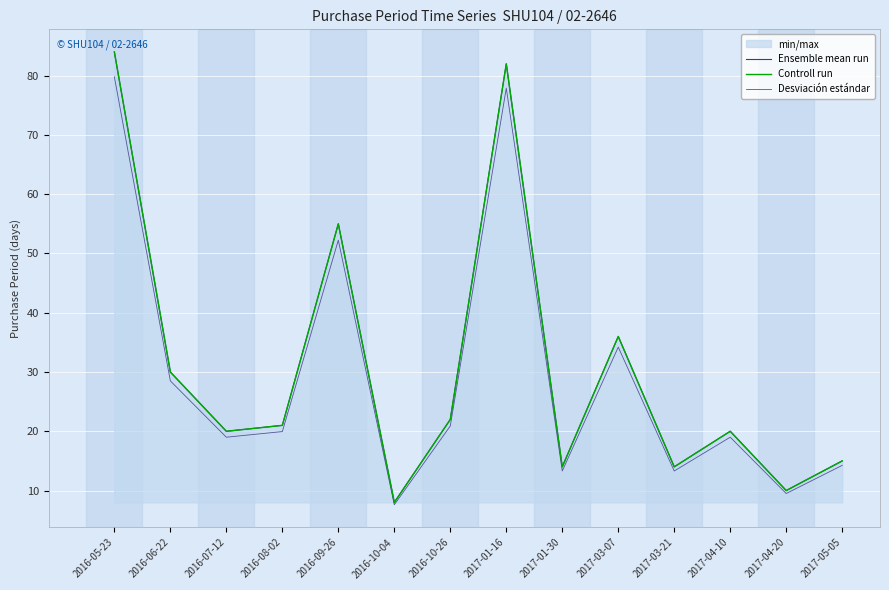

What is the difference between the highest and lowest values at 2017-05-05?

0.8